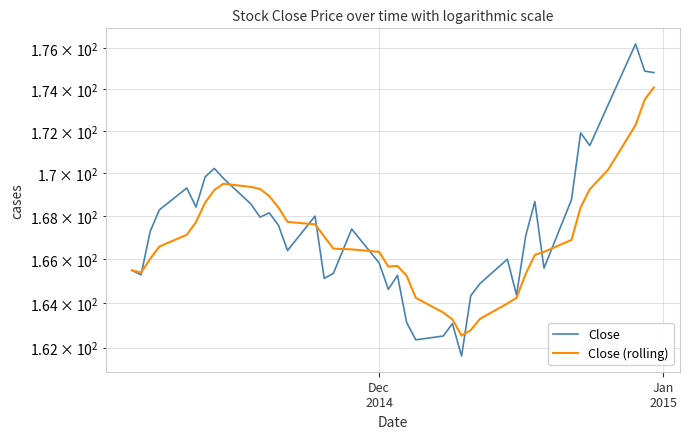

How many times do Close (rolling) and Close cross each other?

9